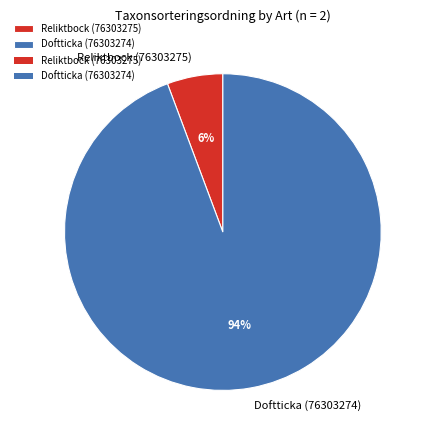

What percentage is the Doftticka (76303274) slice, to the nearest percent?

94%